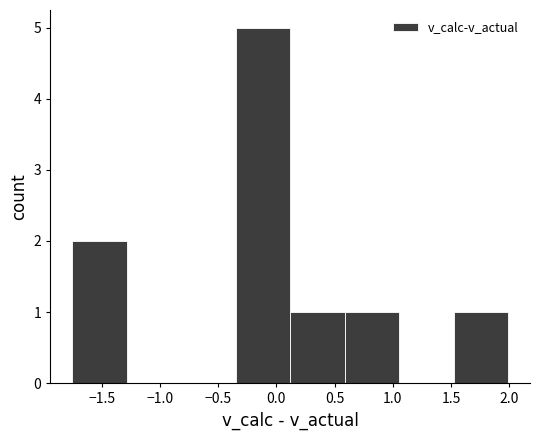

Over which range of the x-axis is the bar tallest?

-0.35 to 0.10